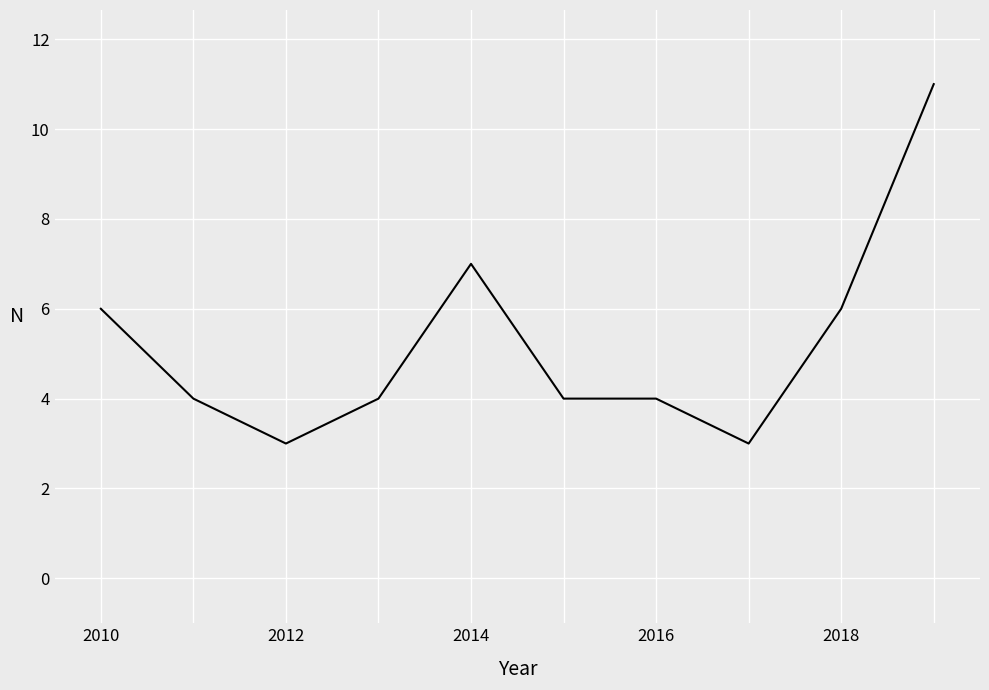

Does the chart display data point markers on the line(s)?

No